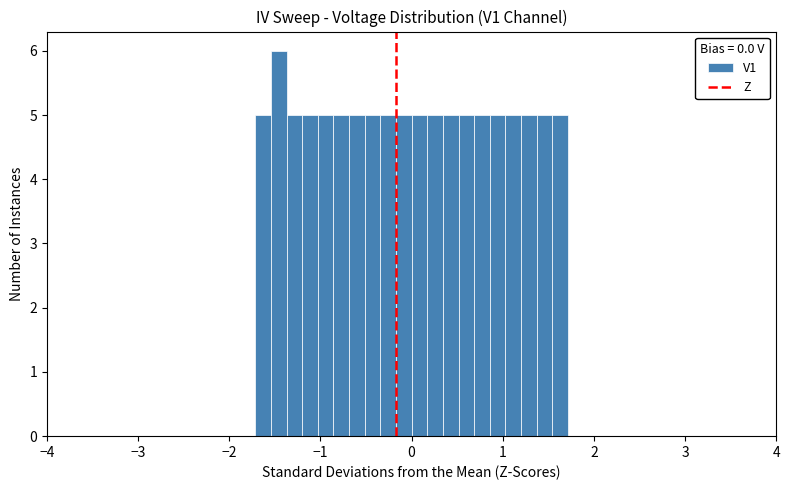

Around what value on the x-axis is the tallest bar? Give the approximate position of its centre, as read against the axis.

-1.5